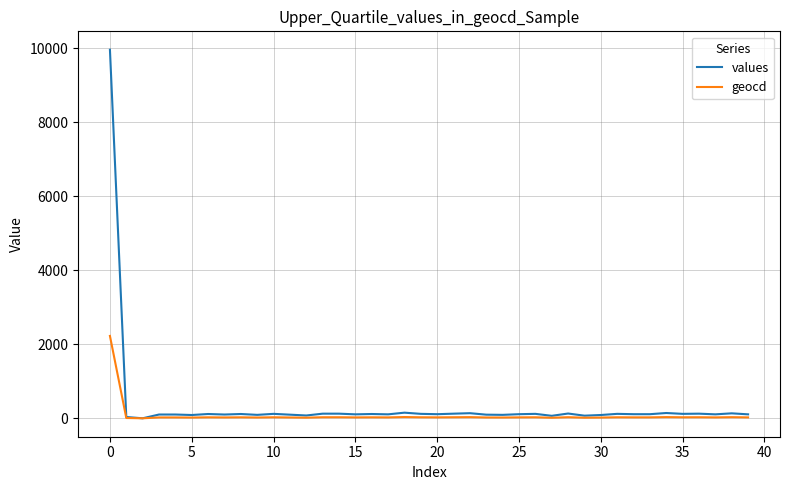

What is the highest value of the values series?

9964